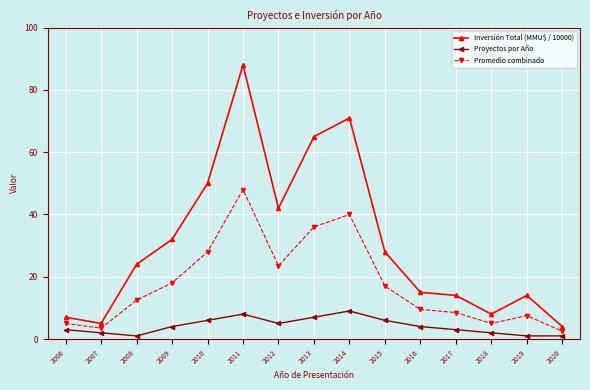

Rank the series by their maximum value, from lowest to highest.

Proyectos por Año, Promedio combinado, Inversión Total (MMU$ / 10000)